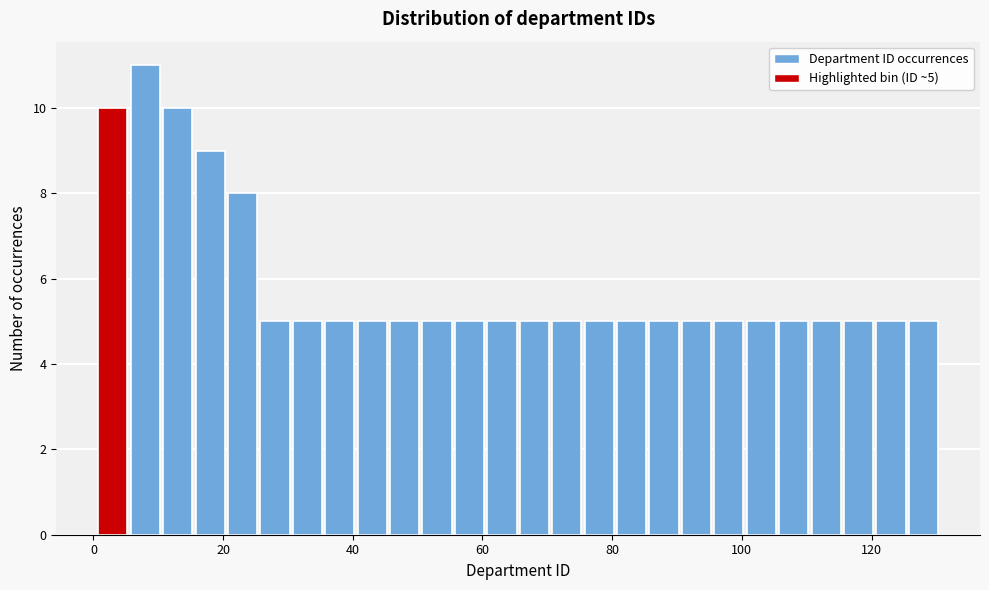

Around what value on the x-axis is the tallest bar? Give the approximate position of its centre, as read against the axis.

8